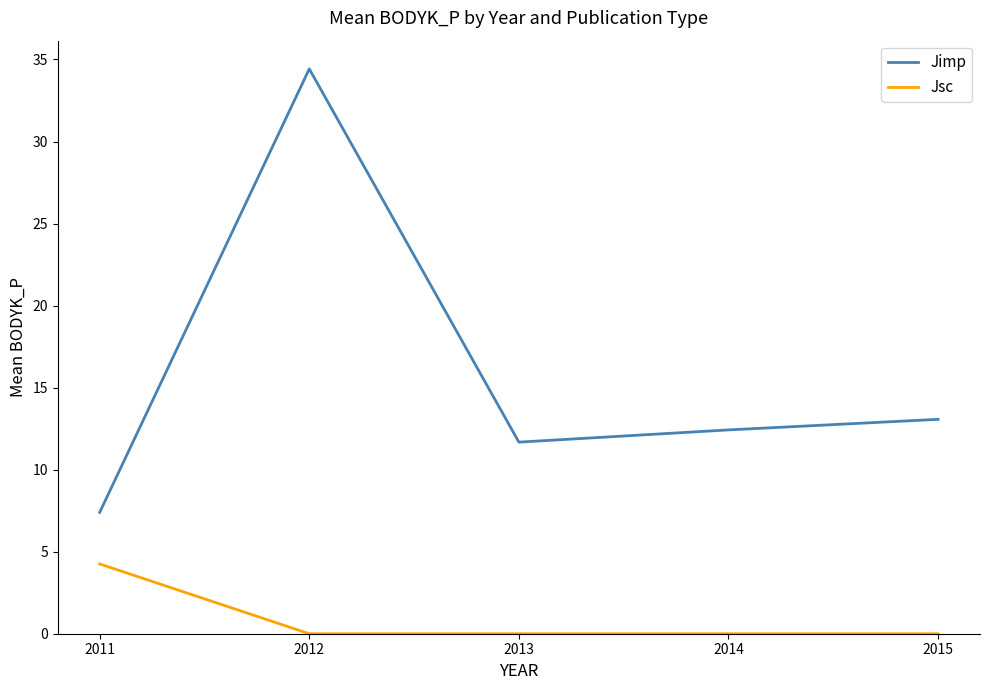

The value of Jsc at 2015 is 1.3. True or false?

False